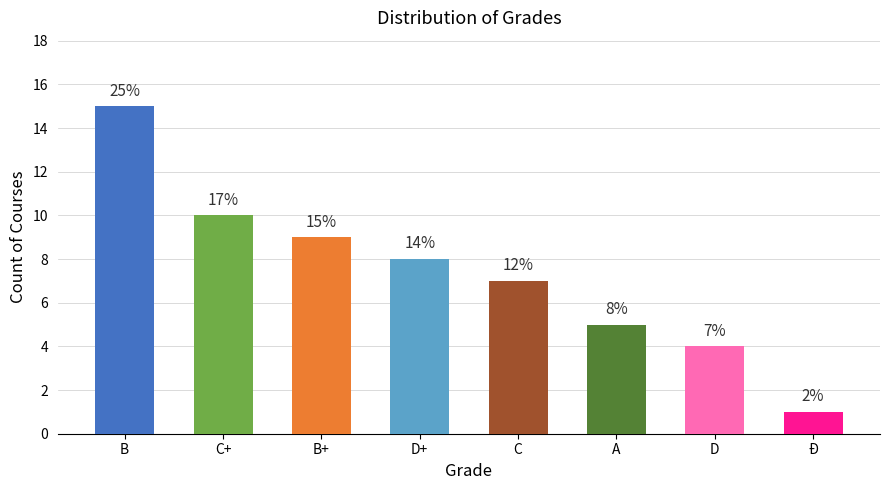

How many bars are there in total?

8